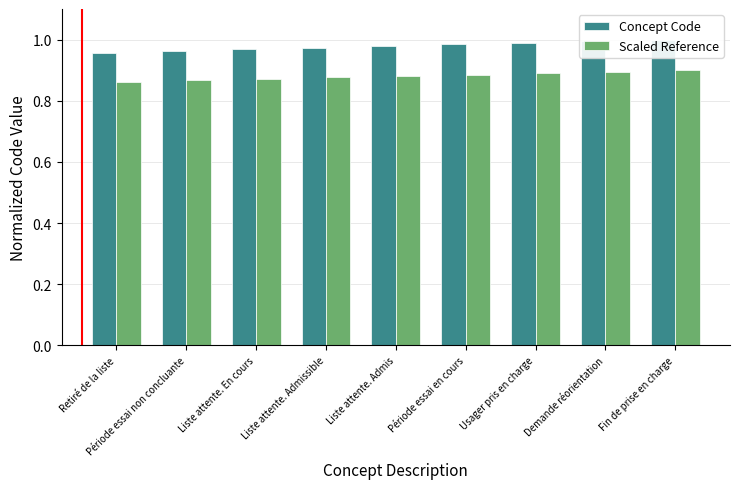

How many Scaled Reference values are between 0 and 1?

9